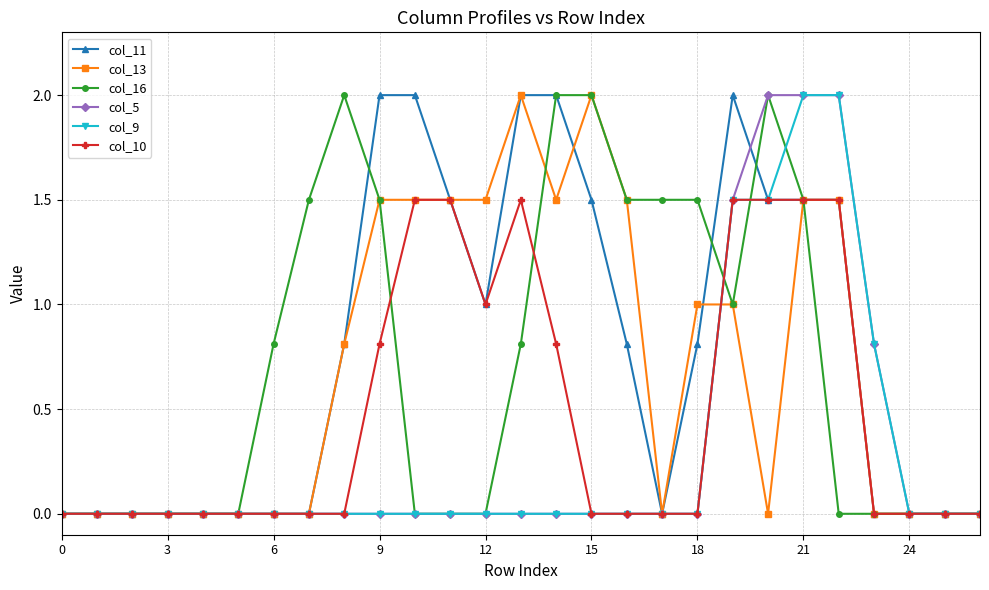

What is the value of the col_10 point at the 22nd from the left?

1.5